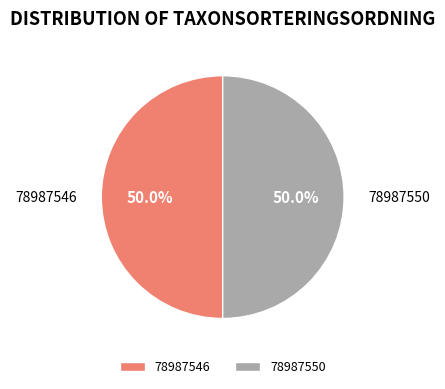

Combined, what portion of the pie is 78987550 and 78987546?

100.0%